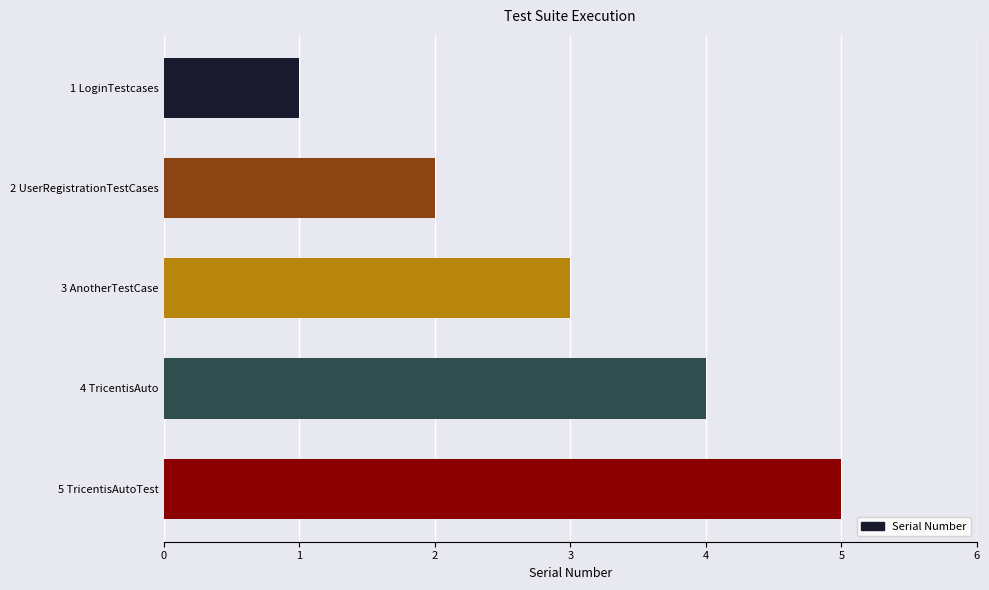

List the labels in order of value, smallest first.

1 LoginTestcases, 2 UserRegistrationTestCases, 3 AnotherTestCase, 4 TricentisAuto, 5 TricentisAutoTest